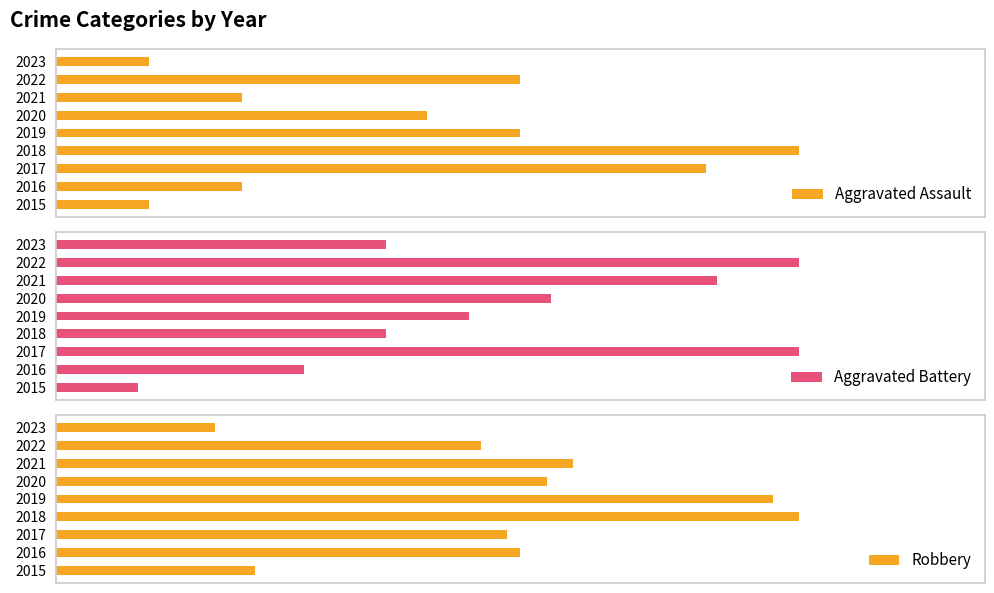

At 2017, list the series in order from smallest to largest.

Aggravated Assault, Aggravated Battery, Robbery